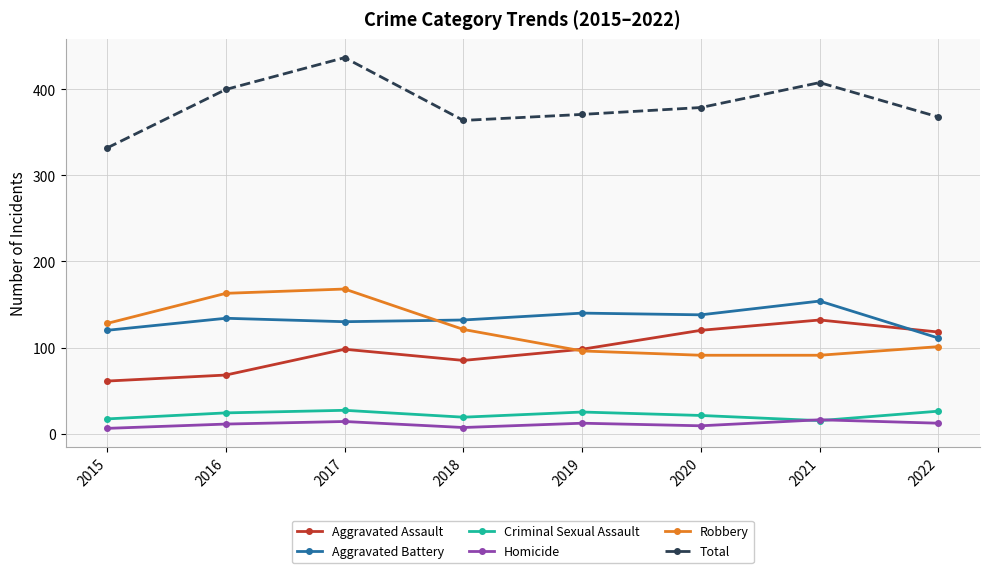

What is the spread (max minus min) of values at 2019?

359